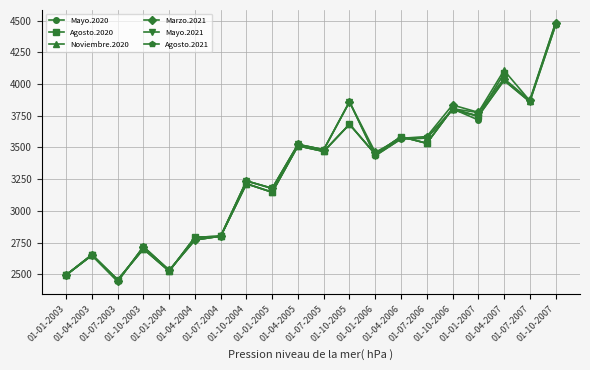

True or false: Agosto.2020 and Marzo.2021 cross at least once.

False